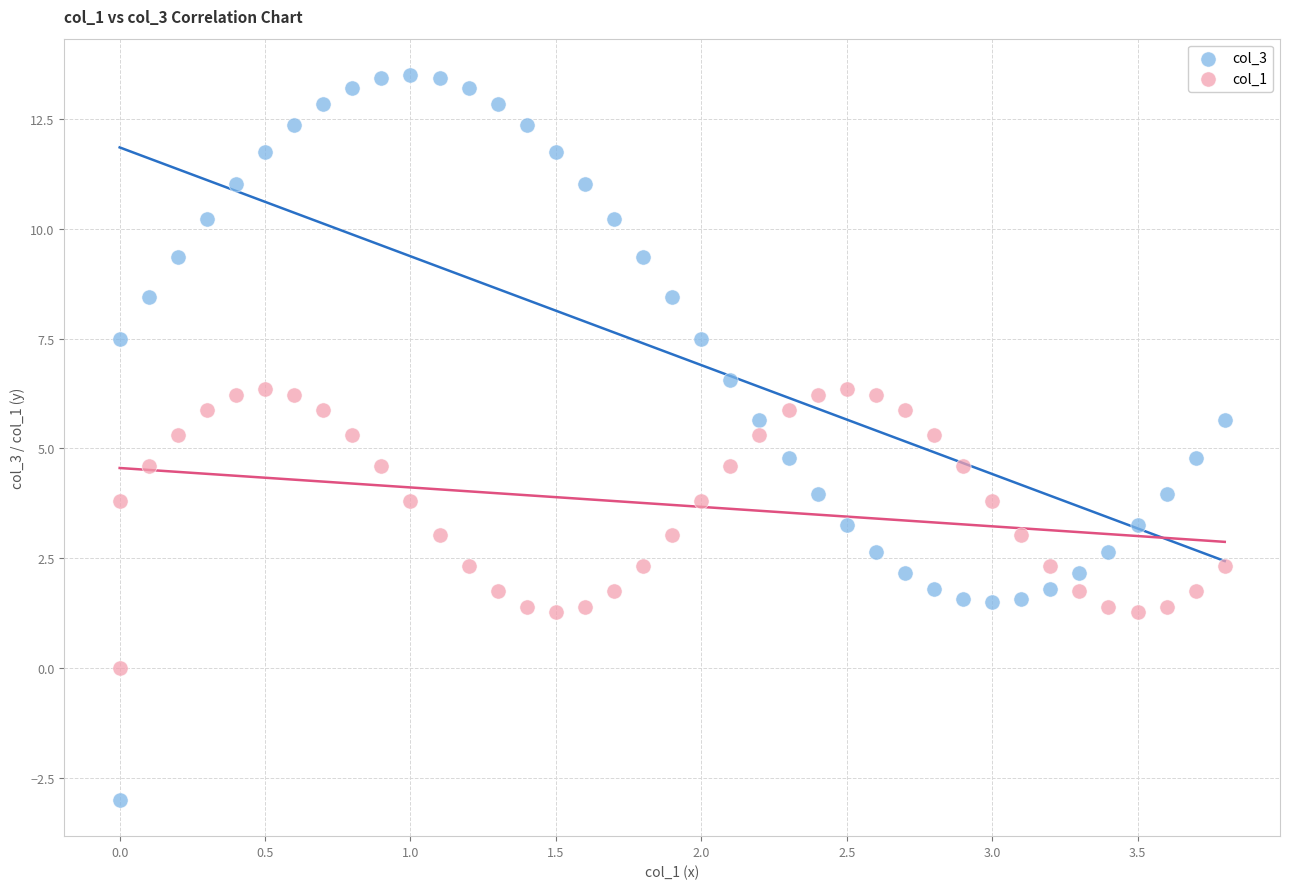

Across all data points, what is the range of X values (max minus min)?

3.8